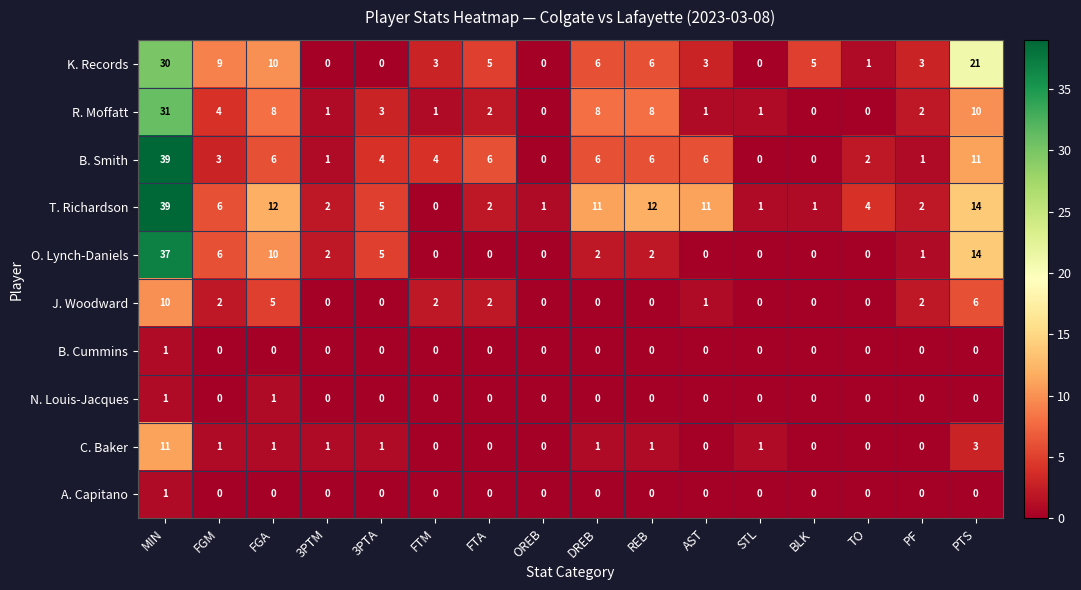

How many values in K. Records are above zero?

12